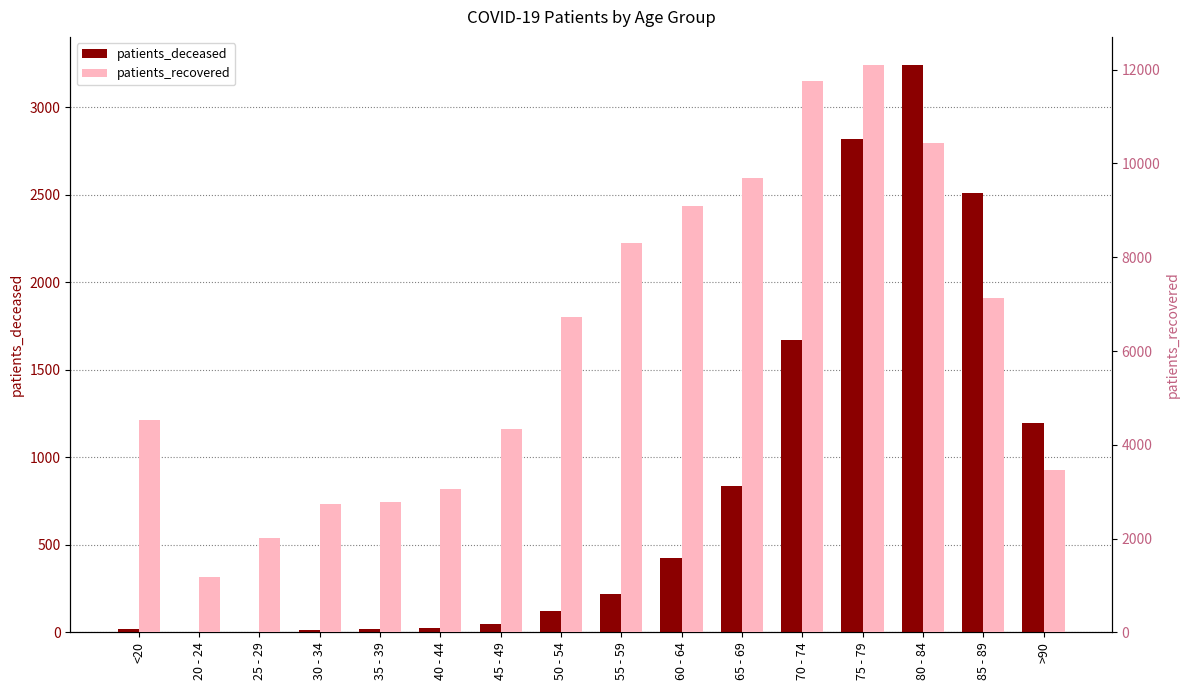

List the series in order of their overall mean, lowest first.

patients_deceased, patients_recovered